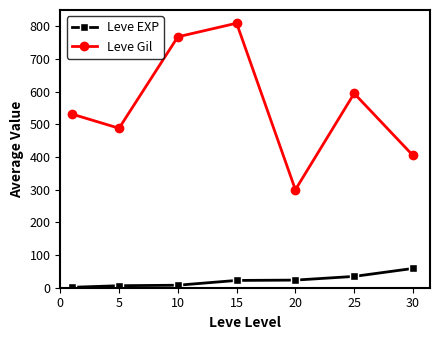

Does the chart have visible grid lines?

No